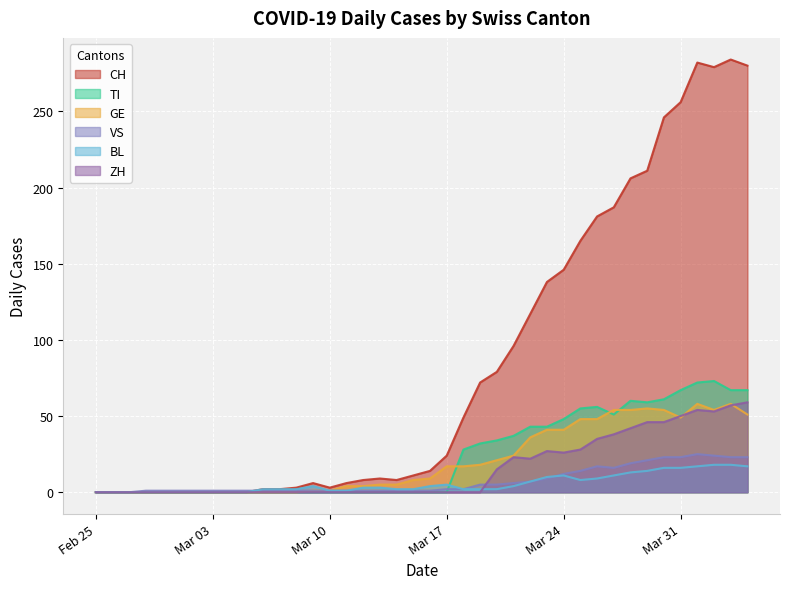

Where is the first local maximum for ZH?

2020-03-21